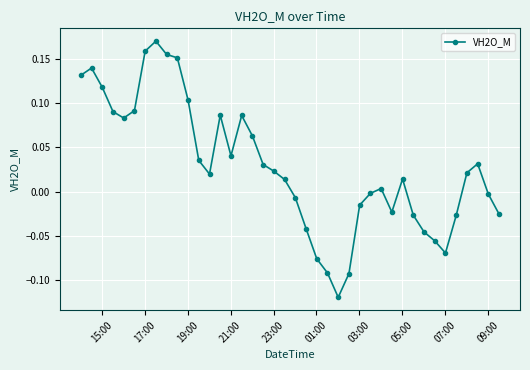

How many values are below 0?

16